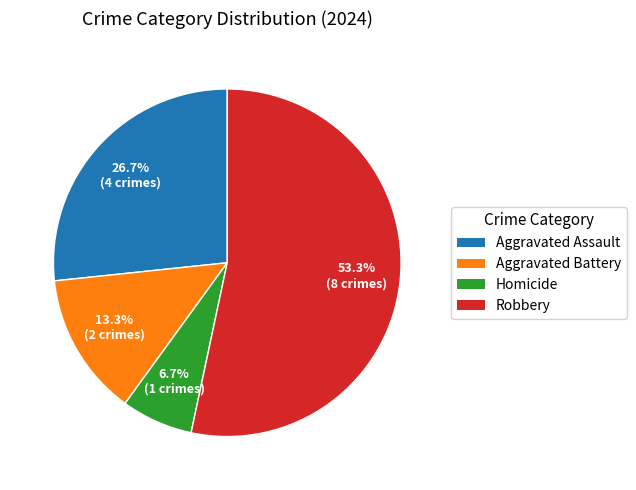

What percentage is the Aggravated Assault slice, to the nearest percent?

27%